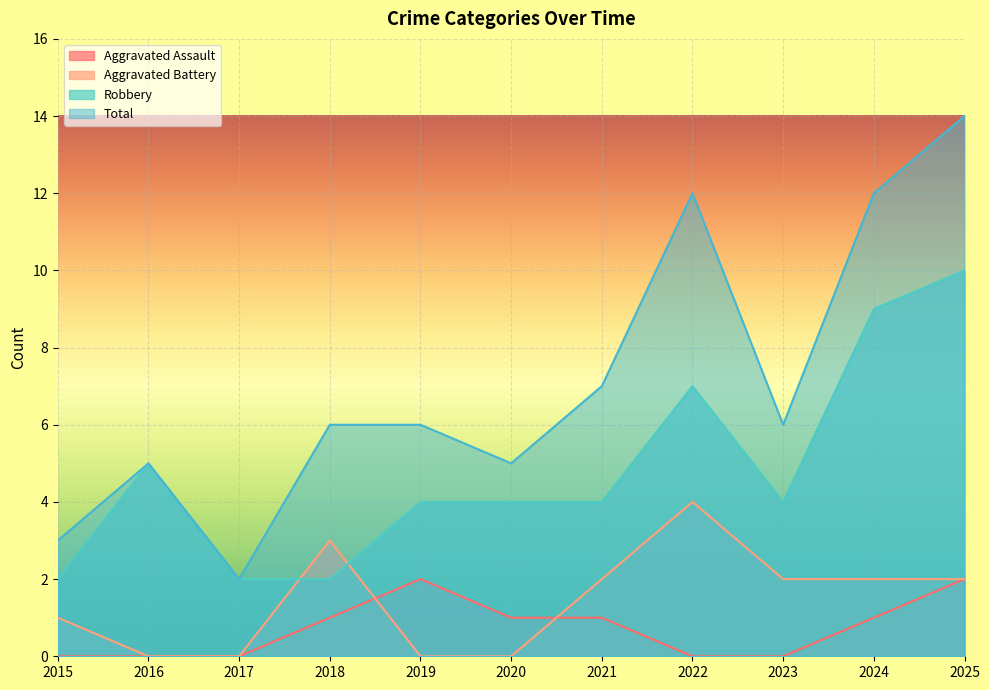

Where is the first local maximum for Total?

2016